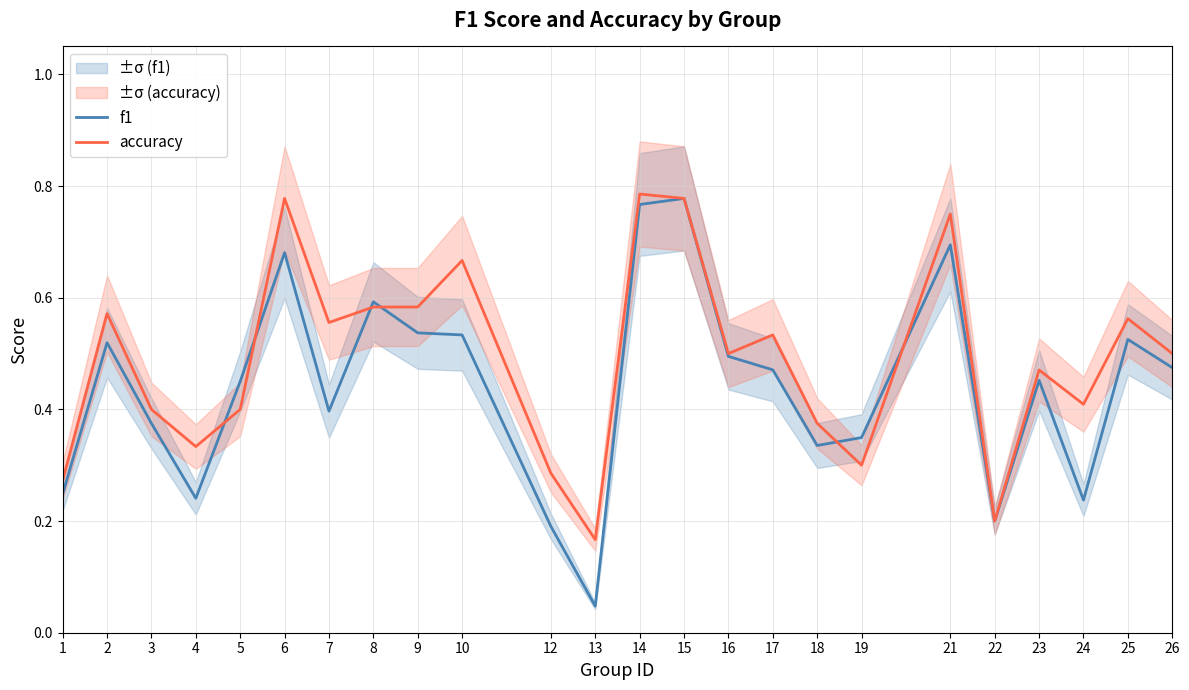

What is the maximum value shown in the chart?

0.8